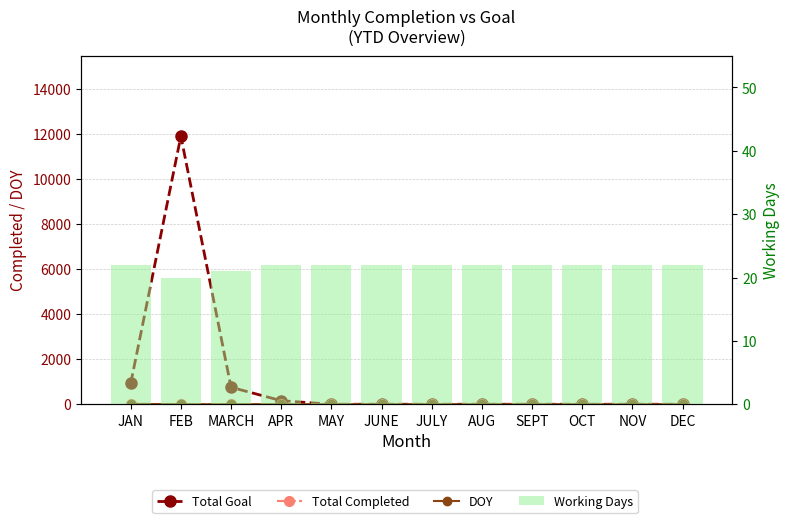

At which category is the sum across all series the highest?

FEB